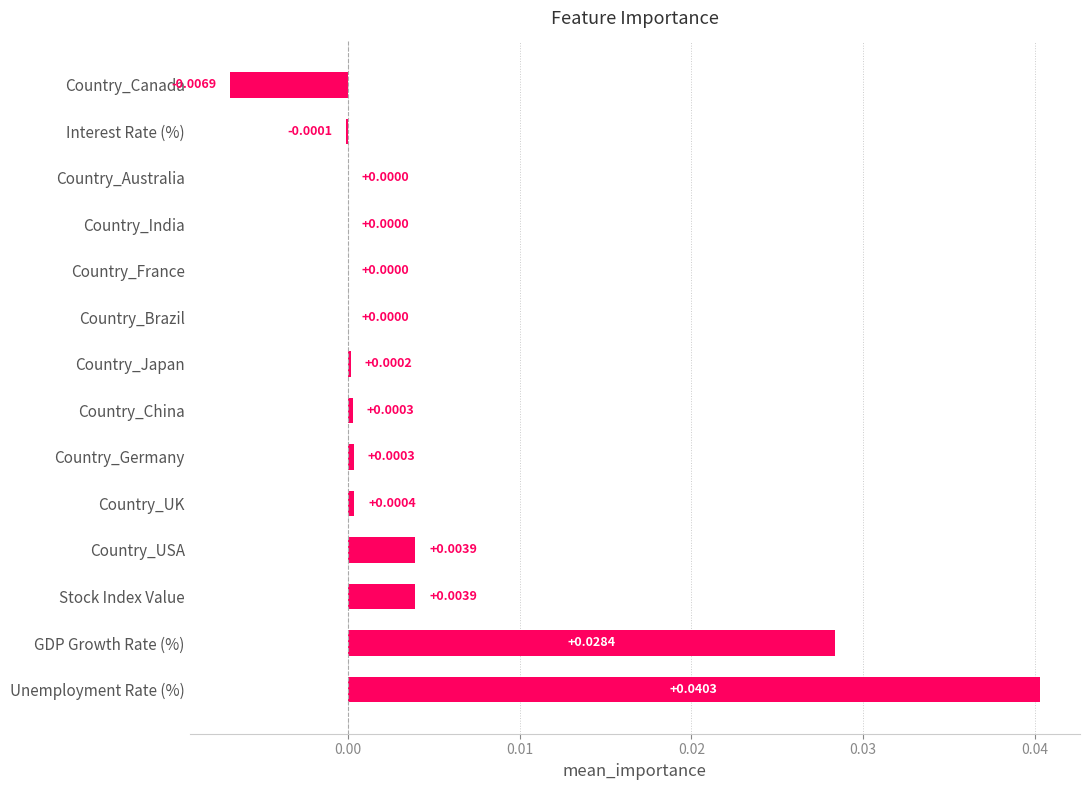

Count the number of data series in this chart.

1